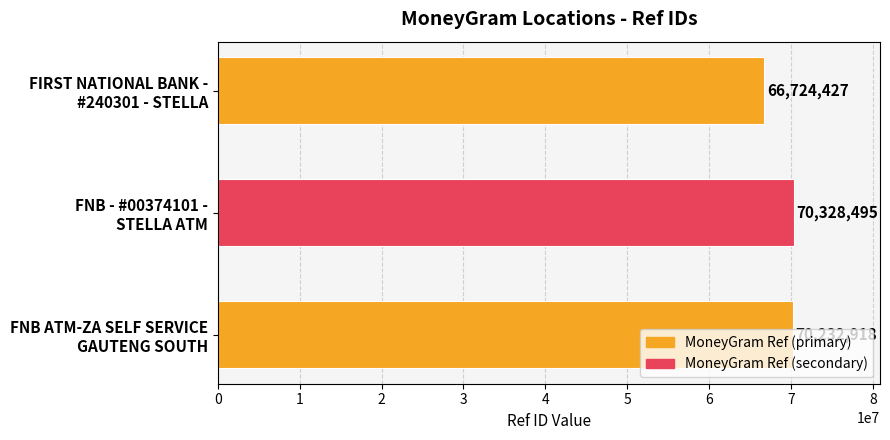

Which category has the highest value across all series?

FNB - #00374101 -
STELLA ATM